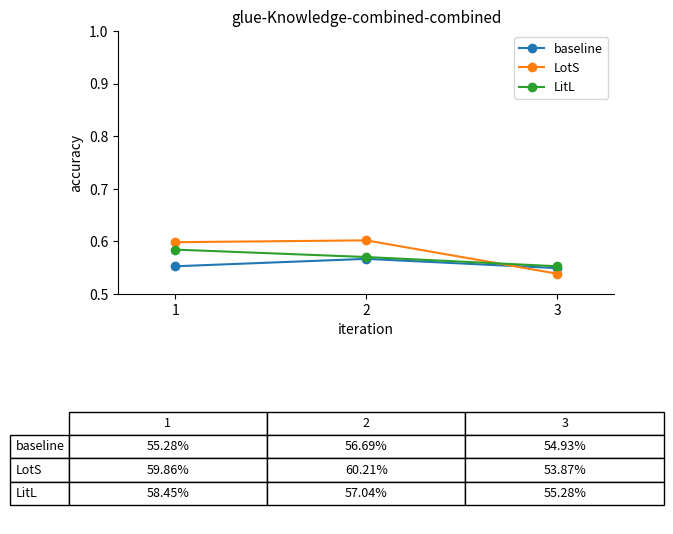

Between 2 and 3, which series saw the biggest shift?

LotS